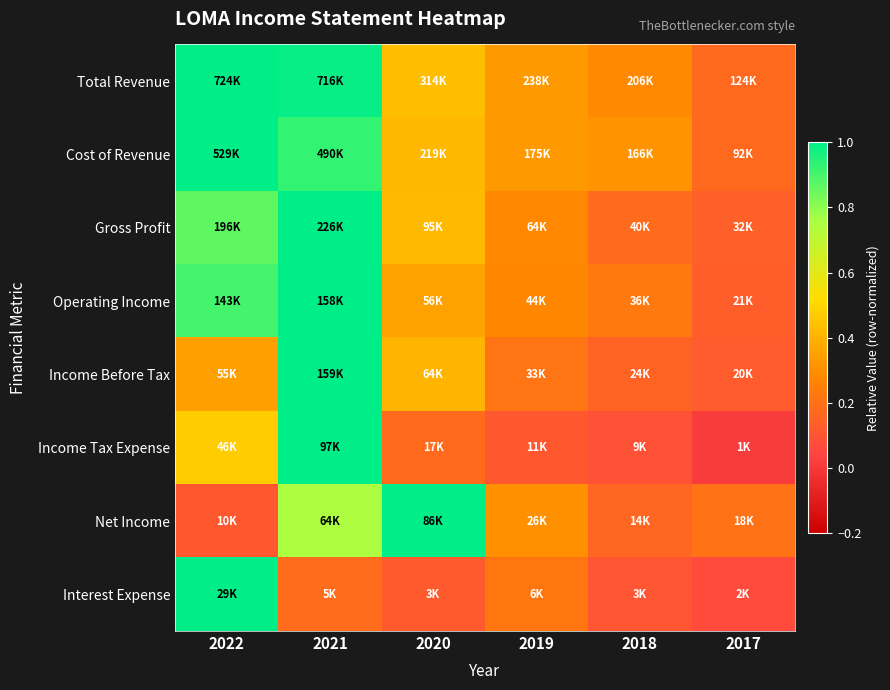

At 2017, list the series in order from largest to smallest.

Net Income, Cost of Revenue, Total Revenue, Gross Profit, Operating Income, Income Before Tax, Interest Expense, Income Tax Expense